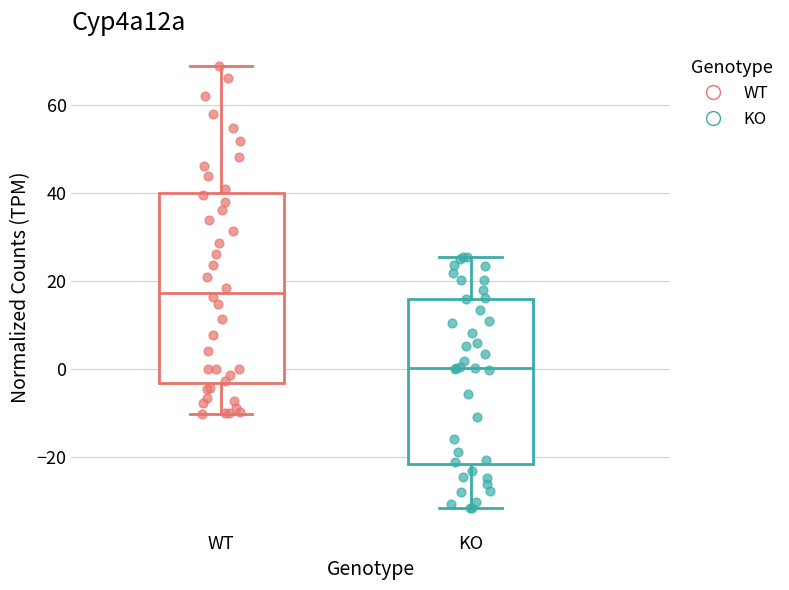

Comparing the boxes themselves (not the whiskers), which one is the tallest?

WT